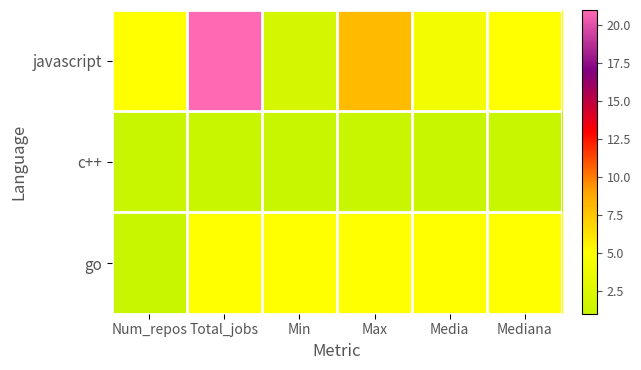

List the series in order of their peak value, highest first.

javascript, go, c++